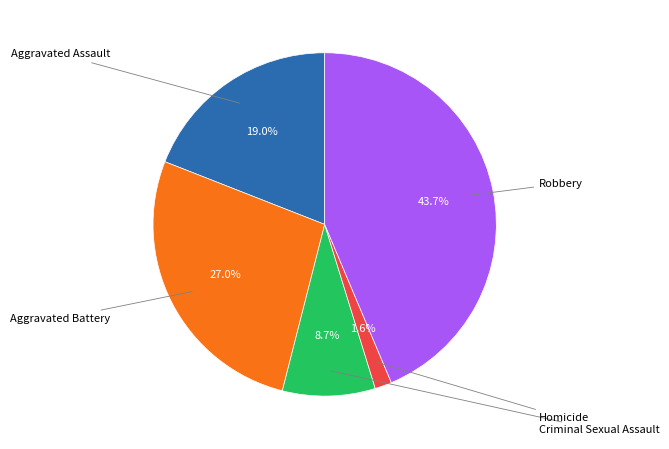

Which slice is the smallest?

Homicide